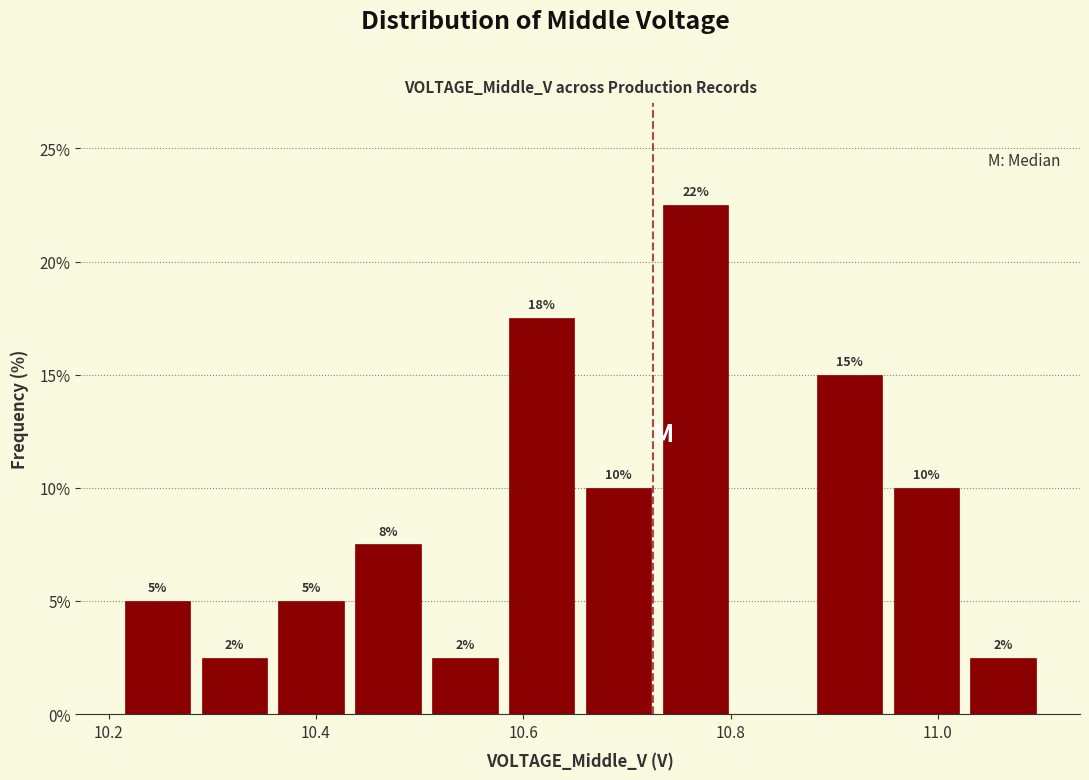

Read against the x-axis, roughly where is the centre of the tallest bar?

10.76